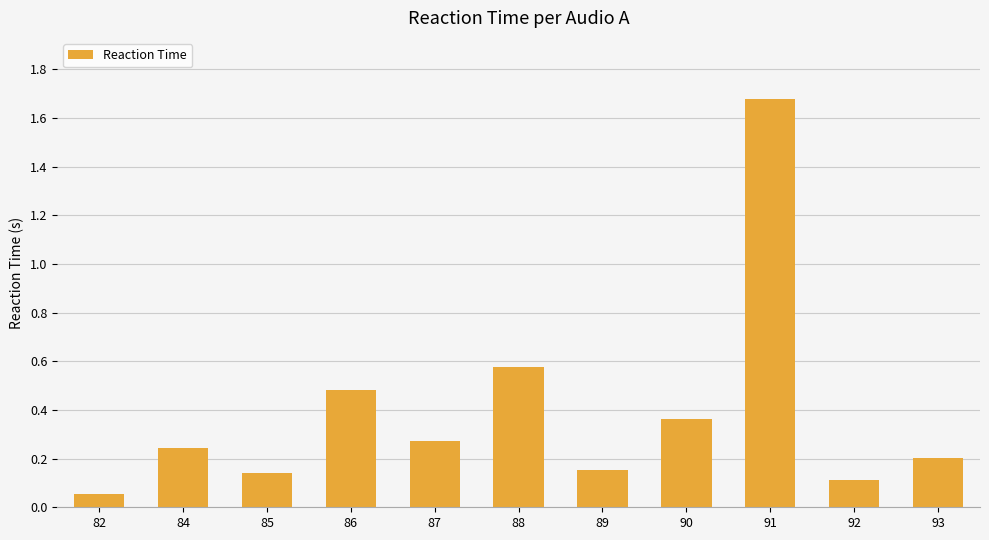

Which category has the highest value across all series?

91